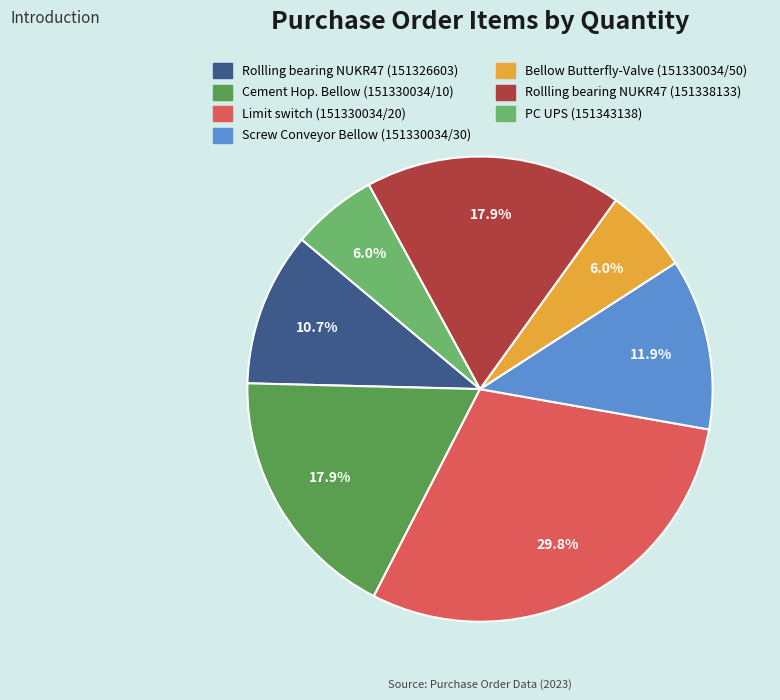

The Rollling bearing NUKR47 (151326603) slice represents 11% of the pie. True or false?

True